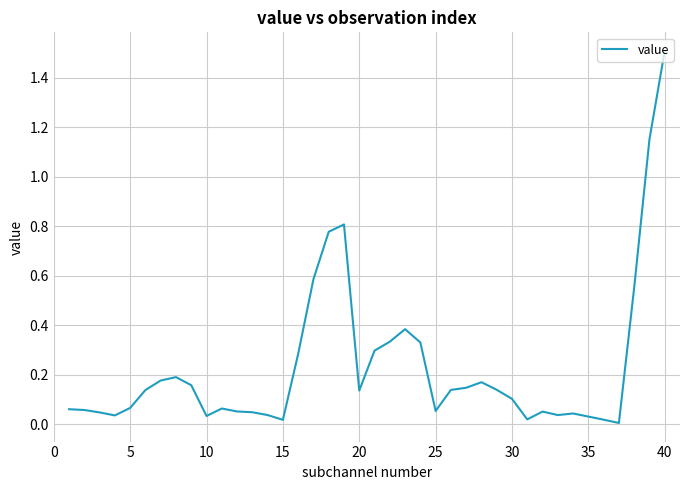

What is the difference between the maximum and minimum values?

1.5